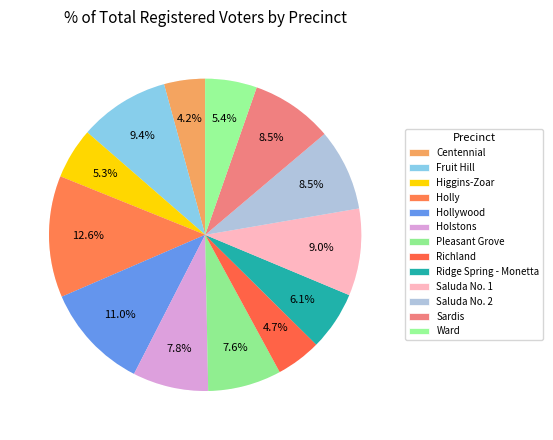

What is the ratio of the value at Richland to the value at Holstons?

0.6